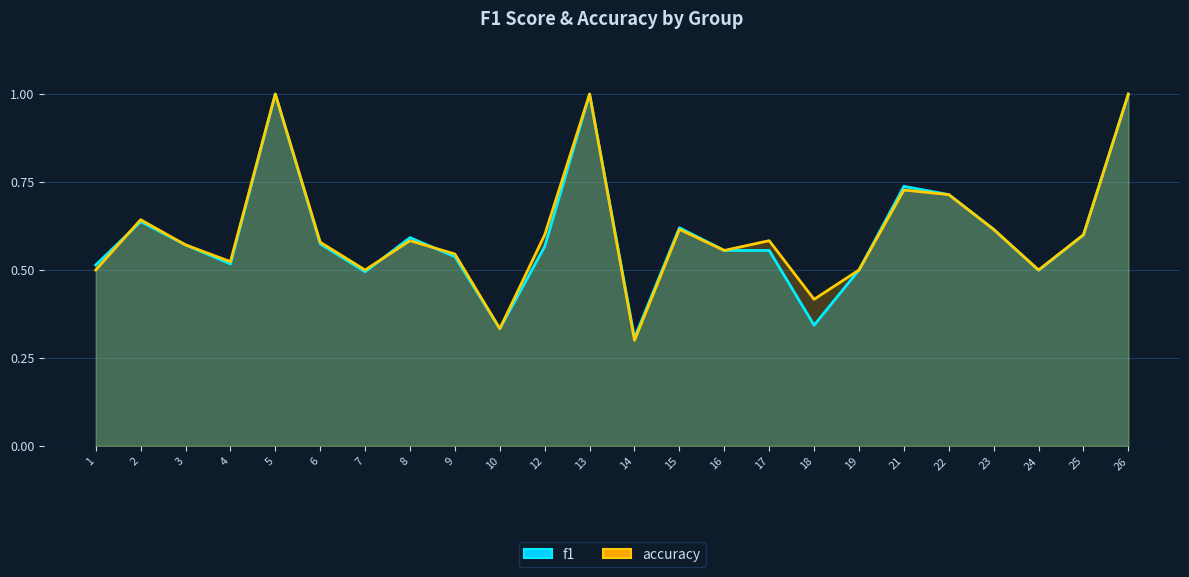

Which series has the largest total across all categories?

accuracy